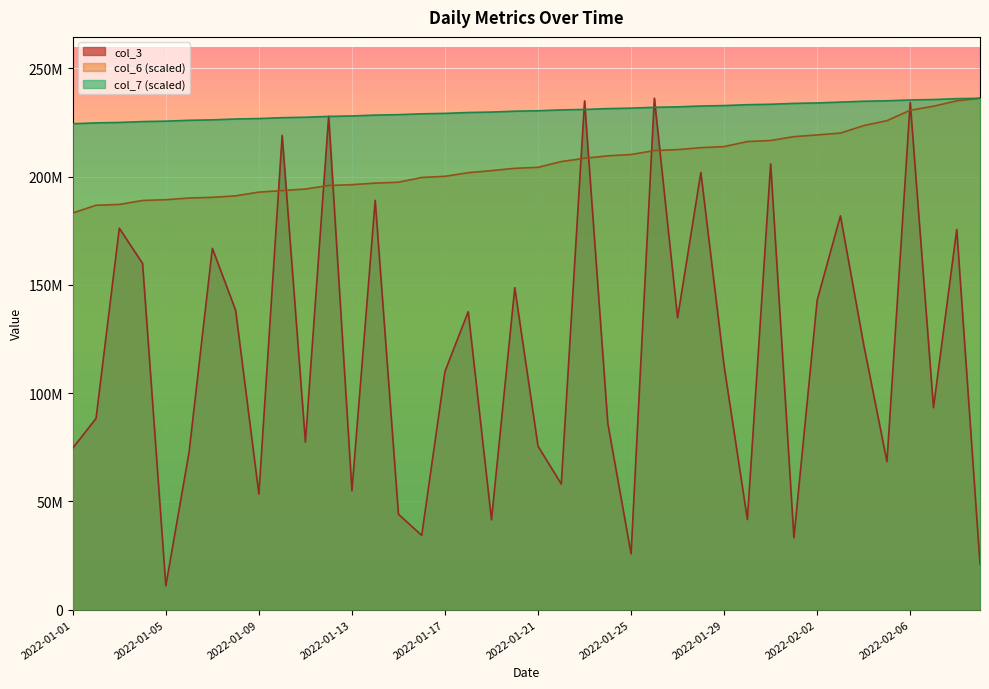

Count the number of data series in this chart.

3